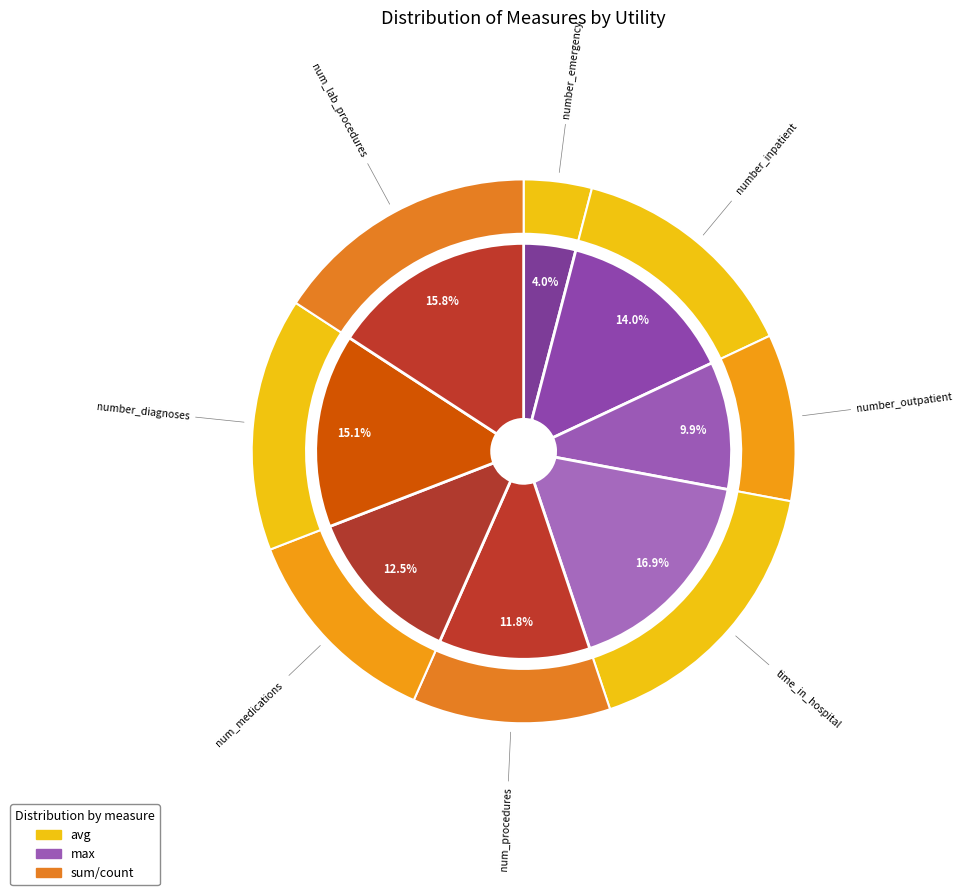

The num_lab_procedures slice represents 26% of the pie. True or false?

False